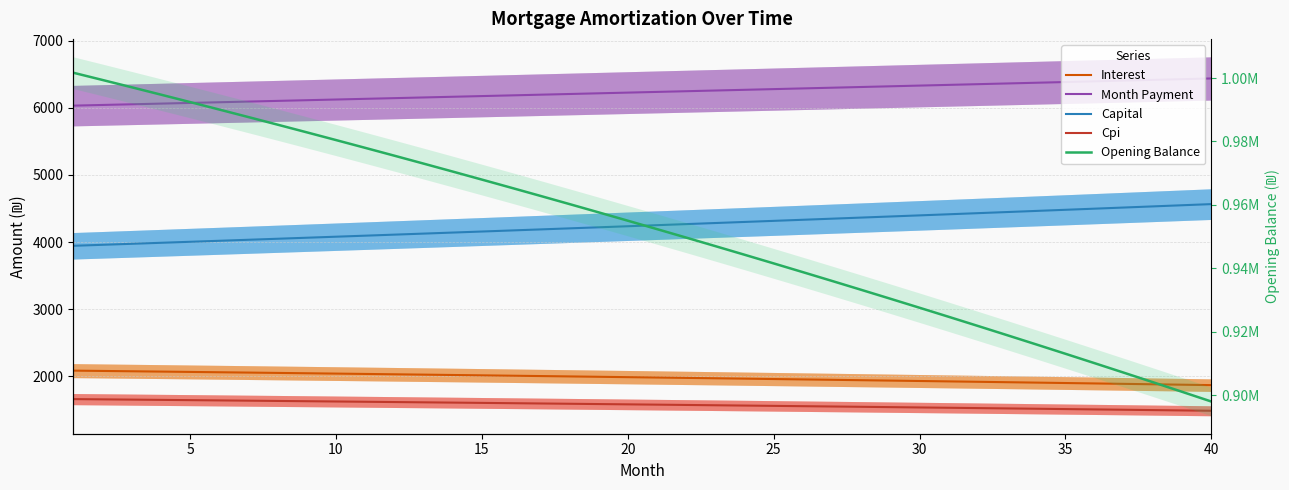

True or false: Cpi and Opening Balance intersect in this chart.

False